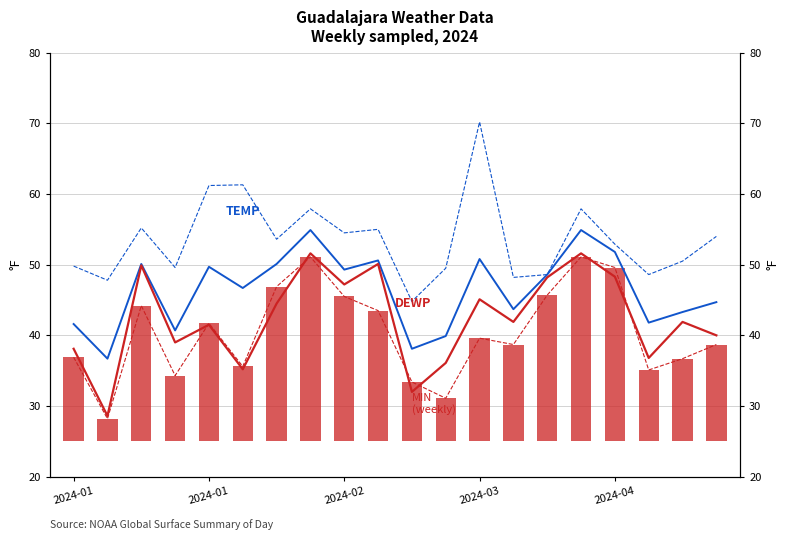

The value of MAX at 15 is 57.9. True or false?

True